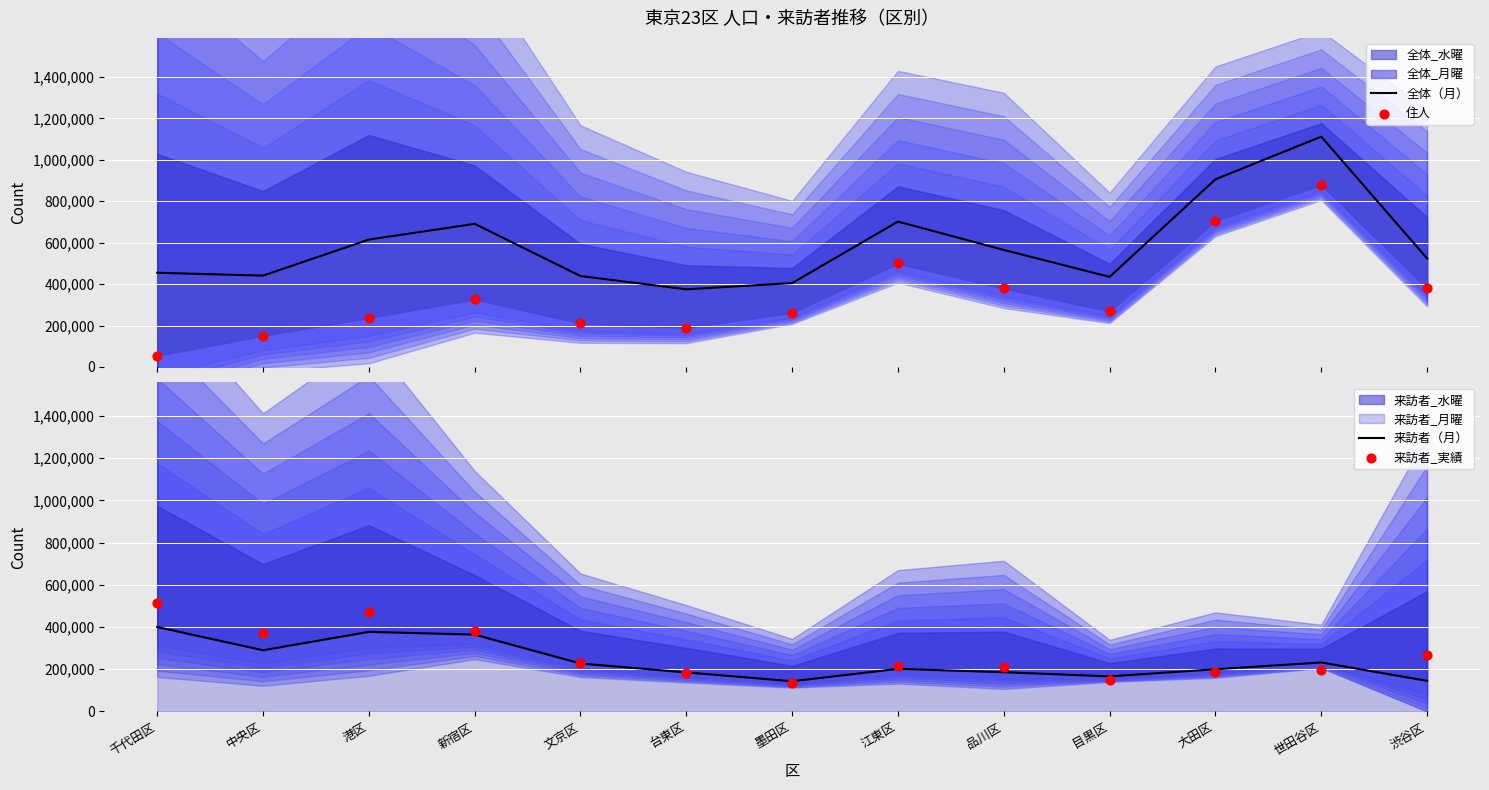

Which series contains the highest Y value?

全体（月）